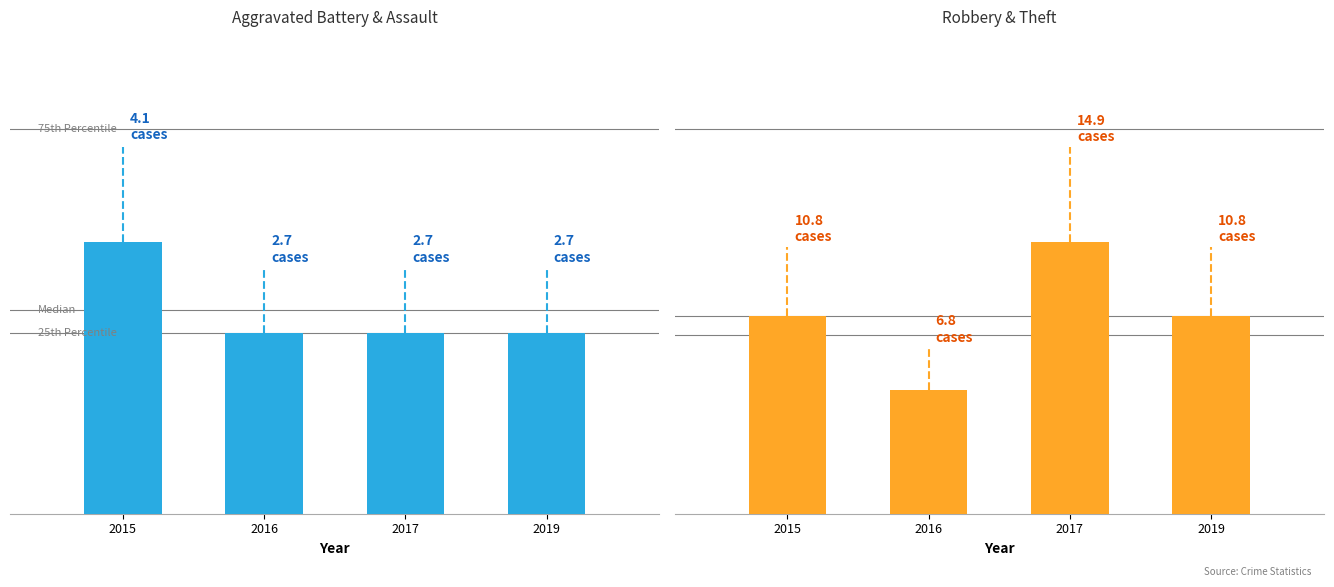

At which category is the sum across all series the highest?

2017